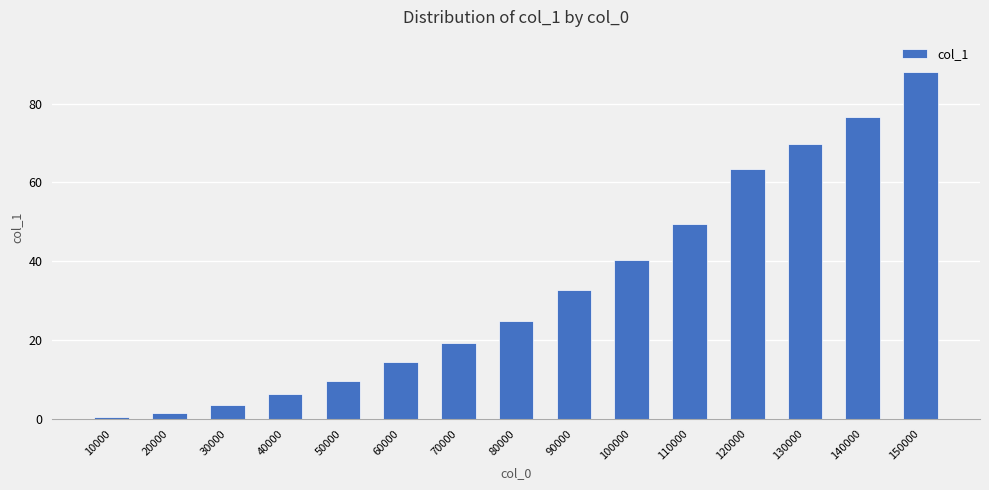

Approximately how many times larger is the value at 120000 compared to 50000?

6.6